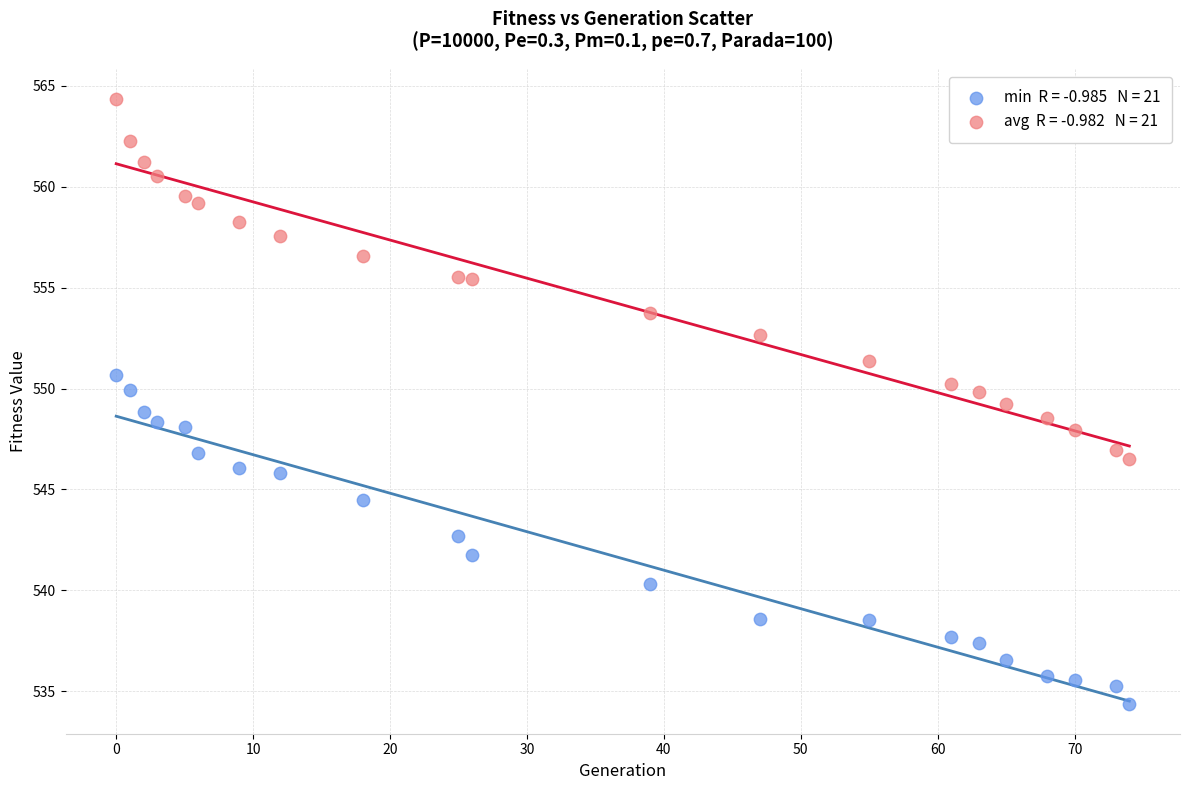

Across all data points, what is the range of X values (max minus min)?

74.0